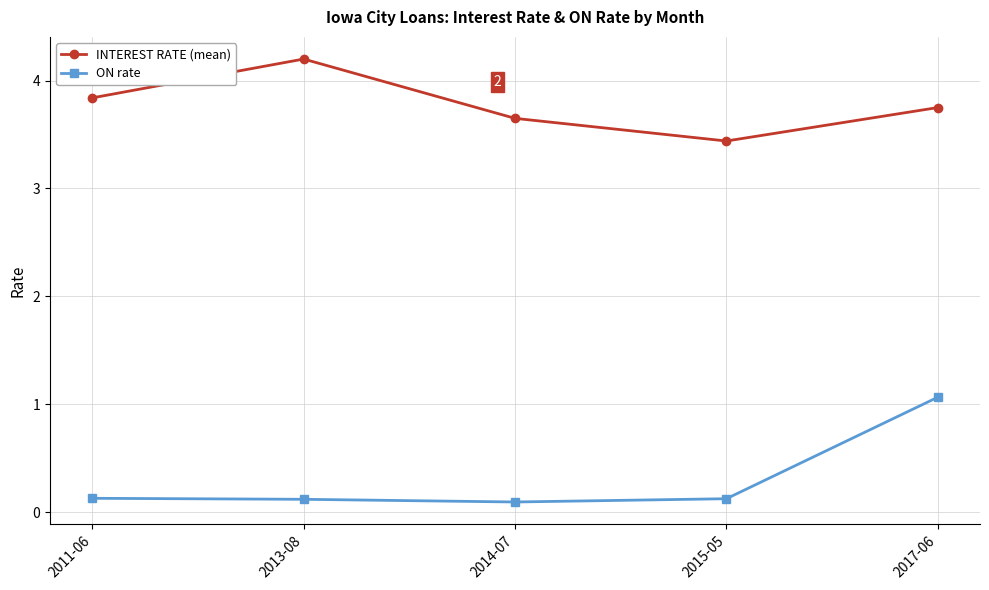

Where is the first local minimum for INTEREST RATE (mean)?

2015-05